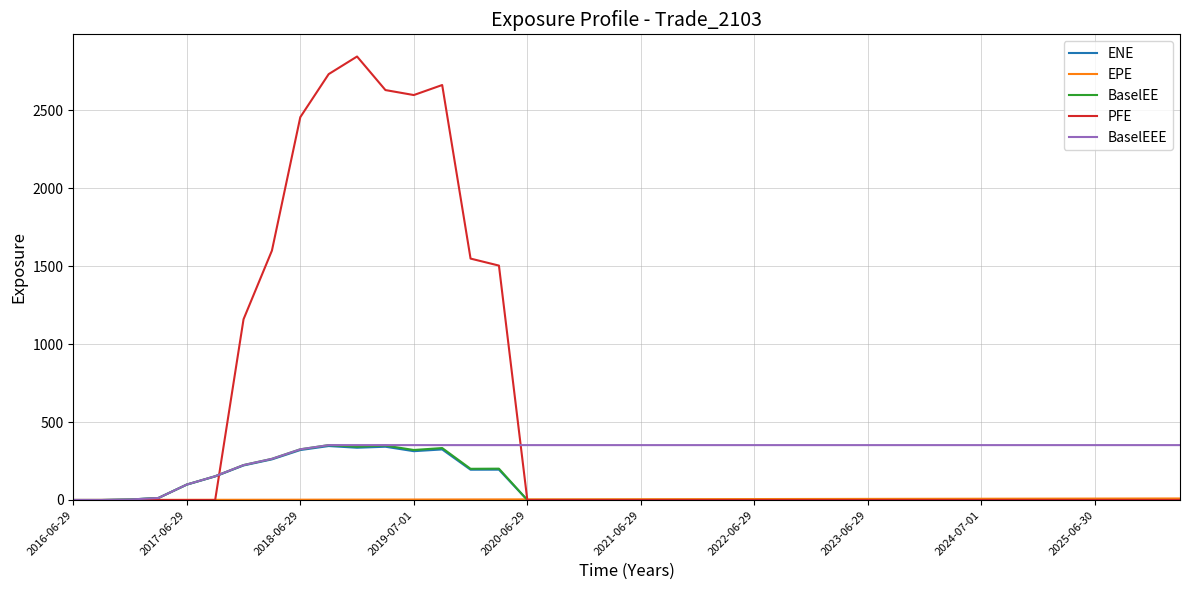

What is the maximum value shown in the chart?

2846.2